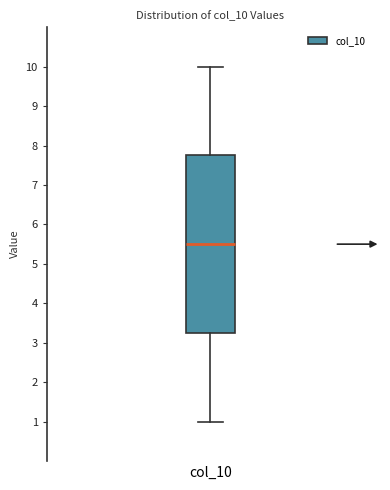

Where is the lower edge of the box for col_10 on the y-axis? The values are not printed on the chart, so give them approximately, as read against the axis.

3.3